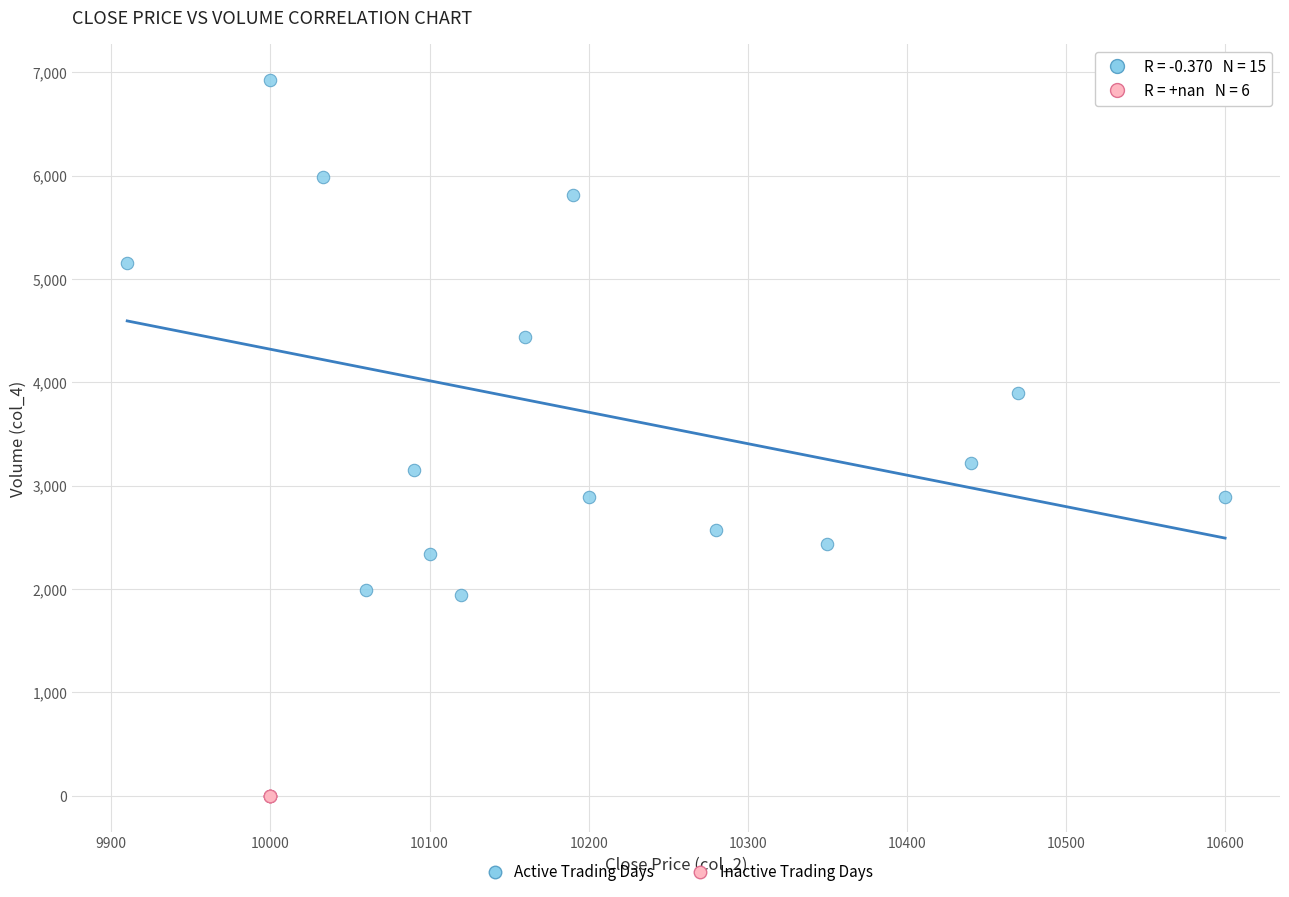

Which series contains the lowest Y value?

Inactive Trading Days